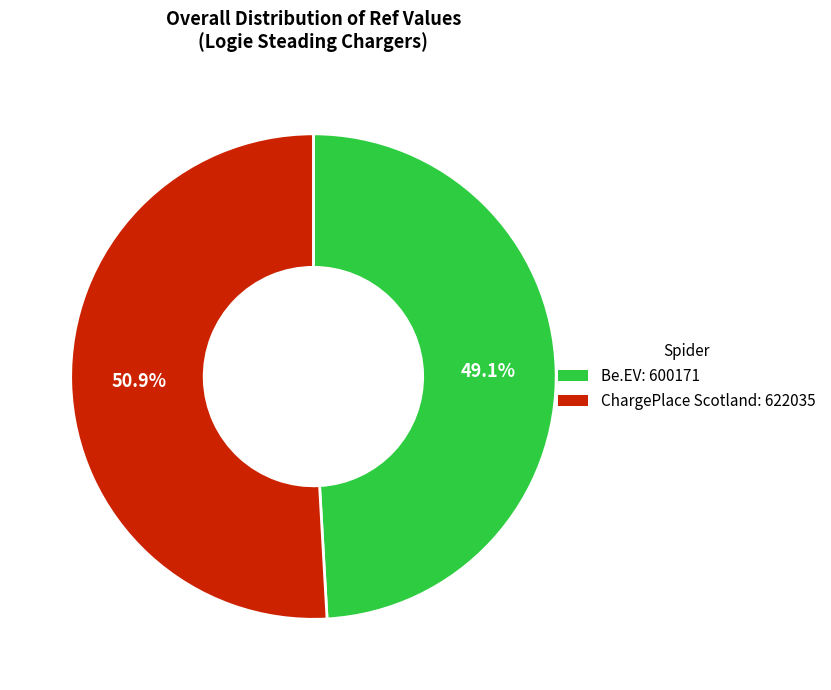

Does any single category account for the majority?

Yes